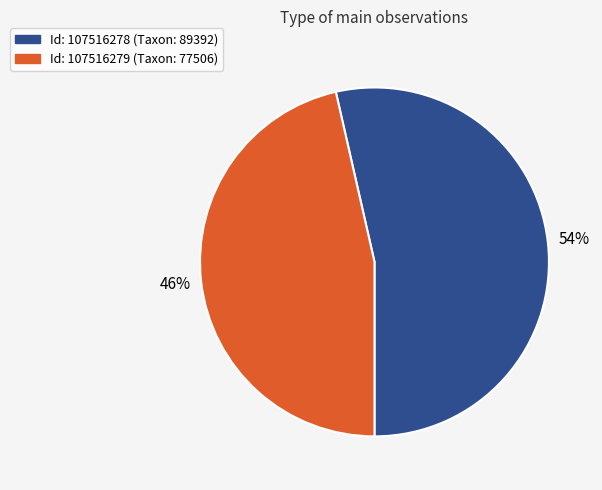

Does any single category account for the majority?

Yes